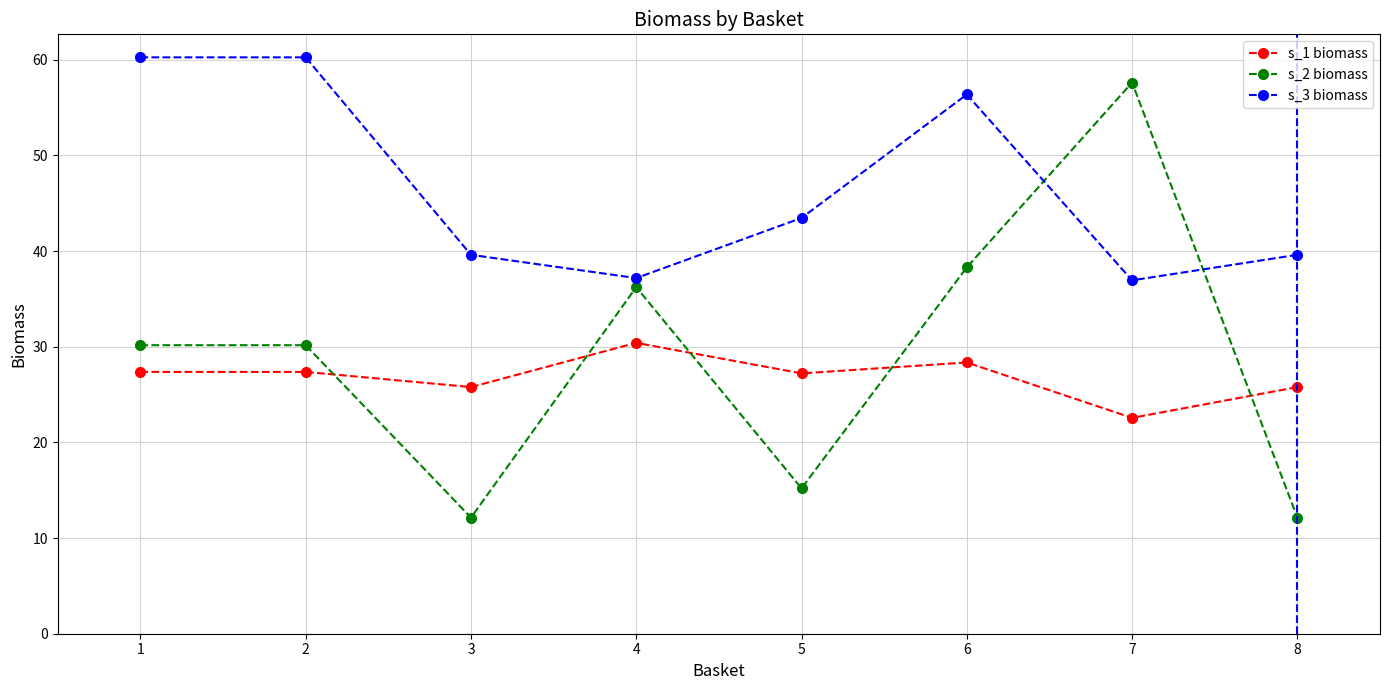

Count the number of data series in this chart.

3